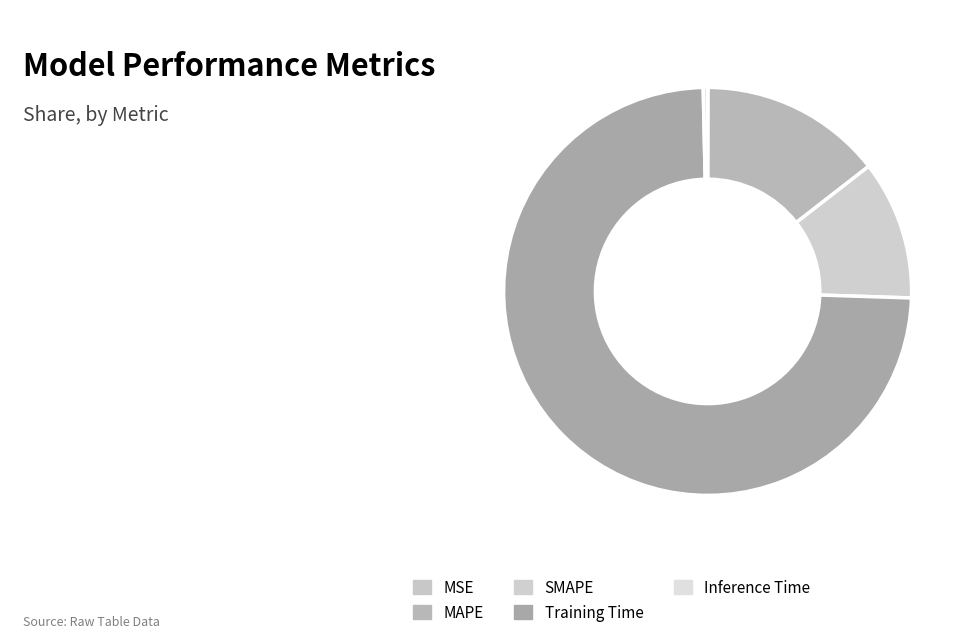

Is Training Time the majority of the pie?

Yes